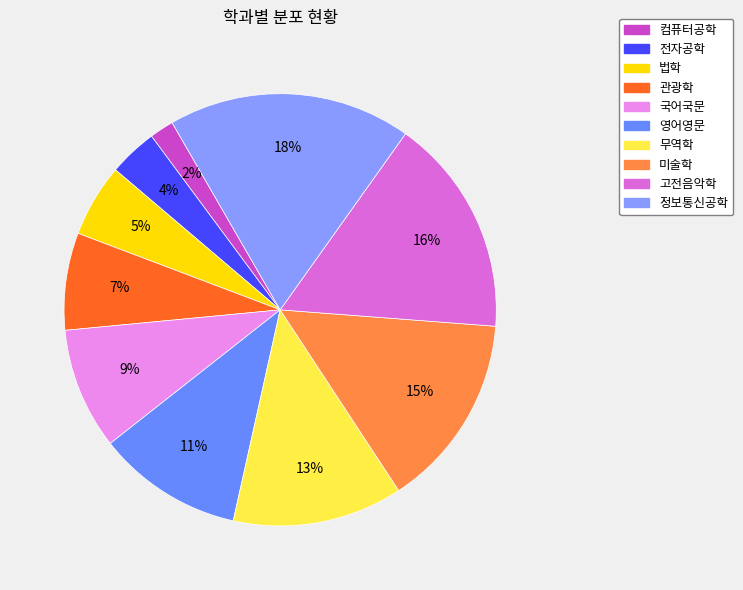

Which slice is the largest?

정보통신공학